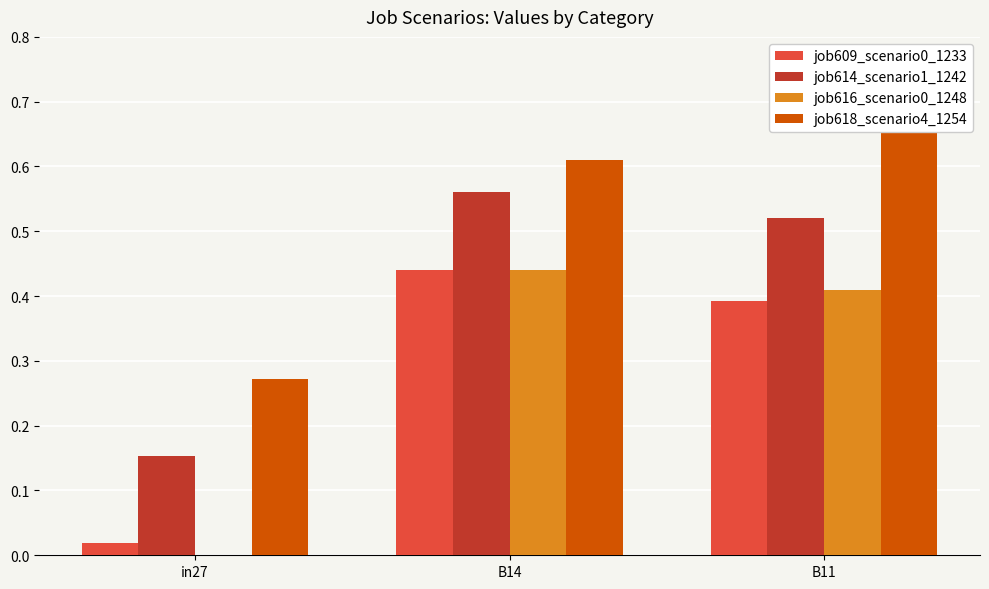

Rank the categories by job614_scenario1_1242 value from lowest to highest.

in27, B11, B14